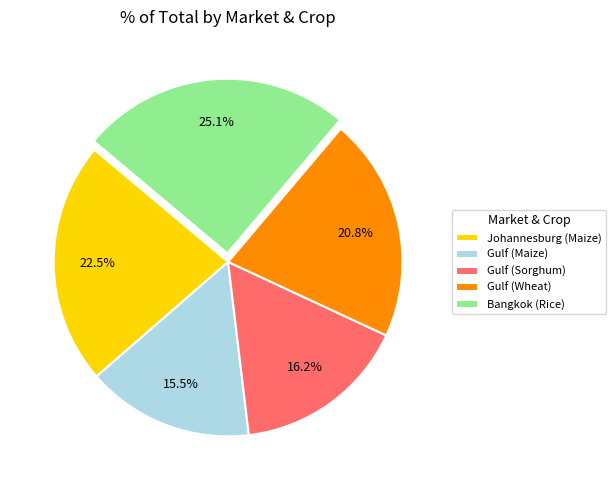

Is the sum of Gulf (Maize) and Bangkok (Rice) greater than half?

No